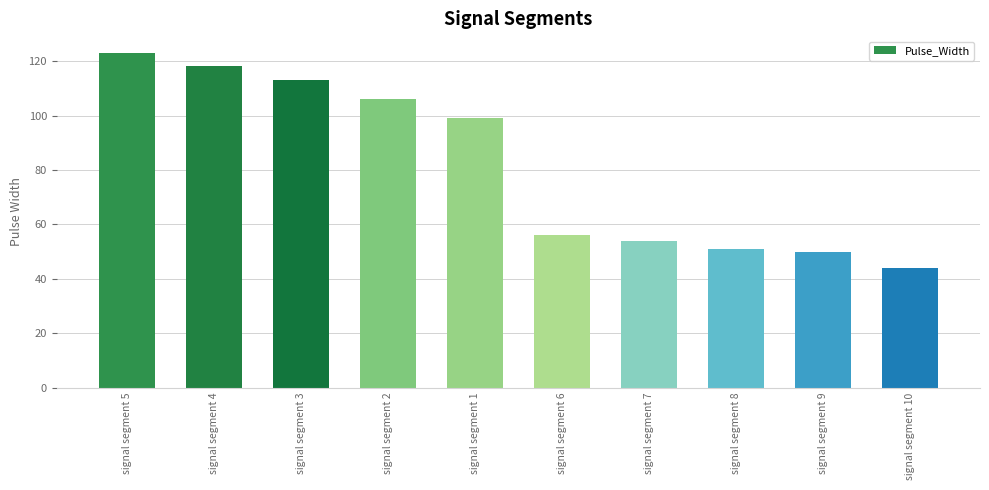

What value does the data have at signal segment 5, to the nearest 5?

125